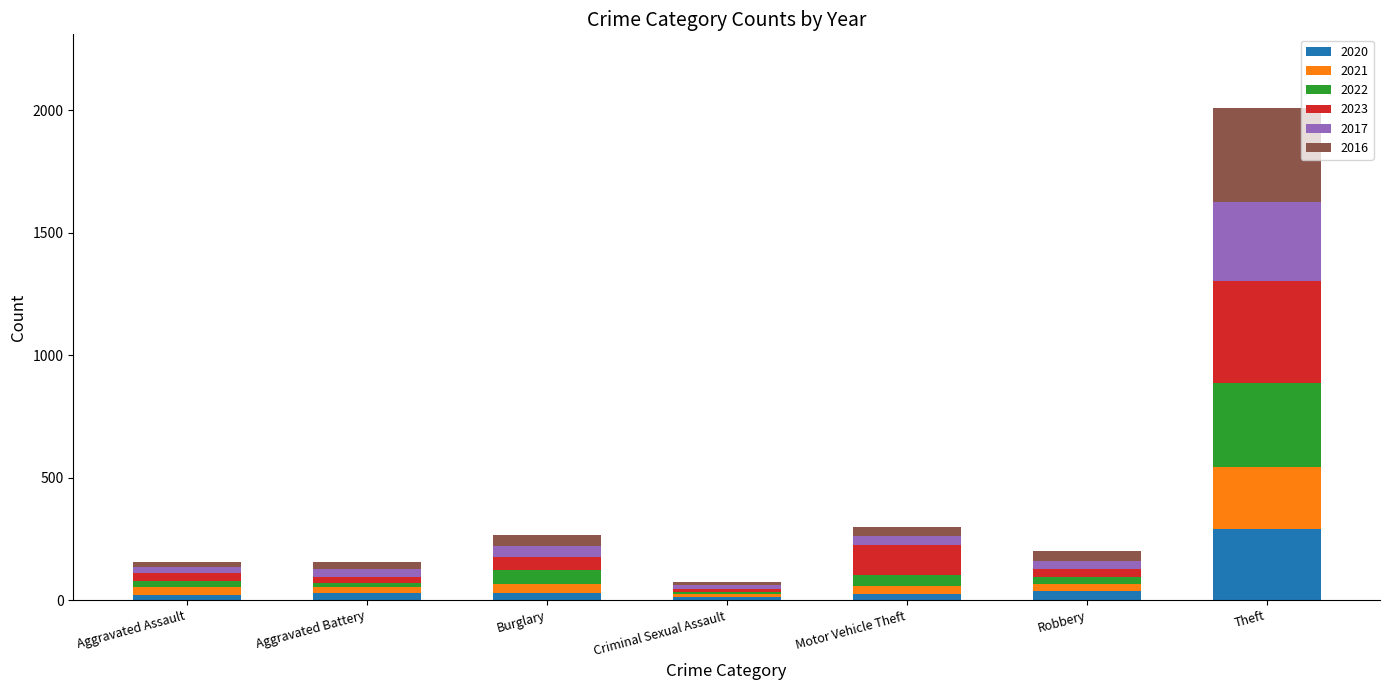

Which category has the highest value in the 2020 series?

Theft